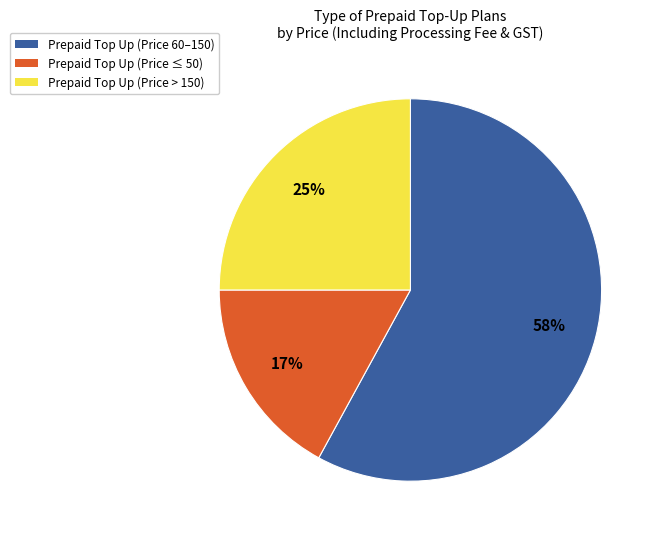

Is there any slice that represents more than half of the pie?

Yes